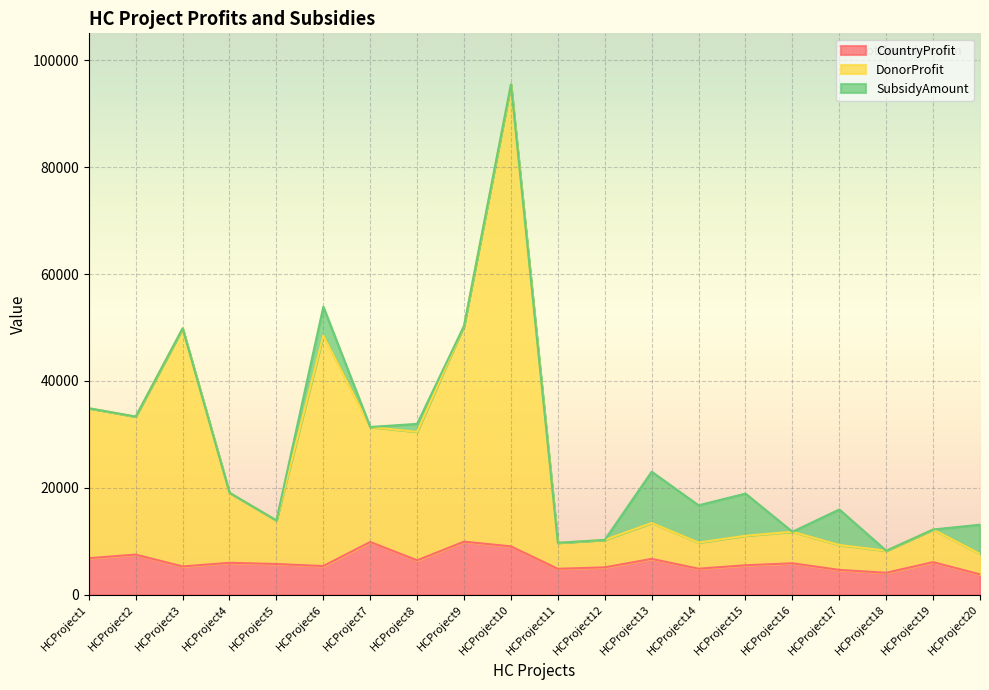

What is the value of the CountryProfit point at the 20th from the left?

3824